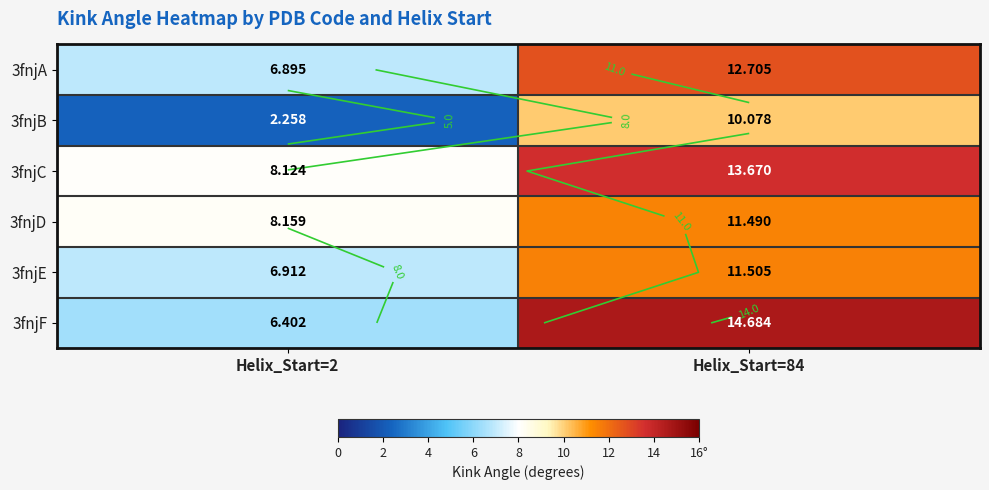

What is the sum of all 3fnjF values?

21.1